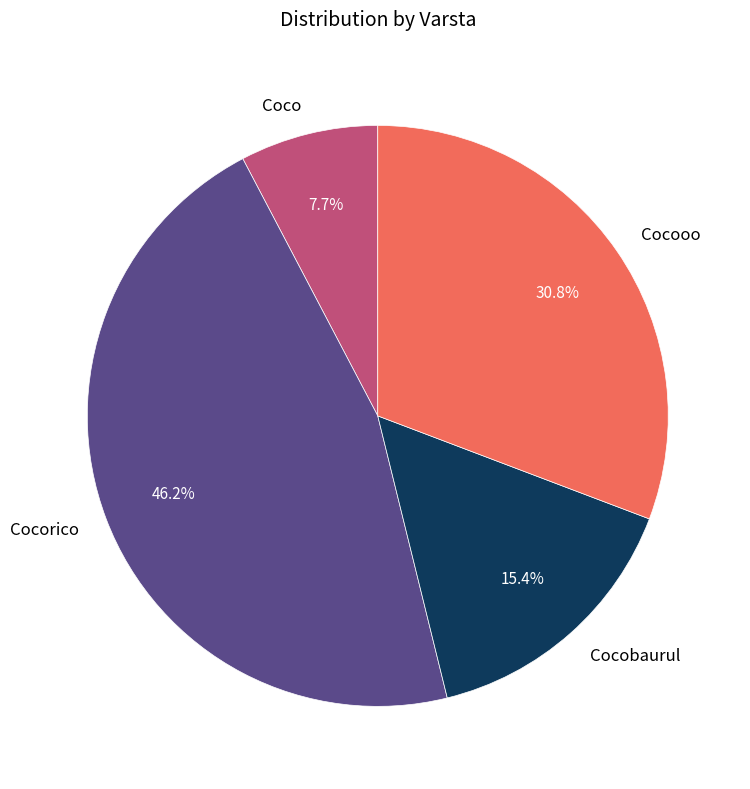

What is the ratio of the value at Cocorico to the value at Cocooo?

1.5